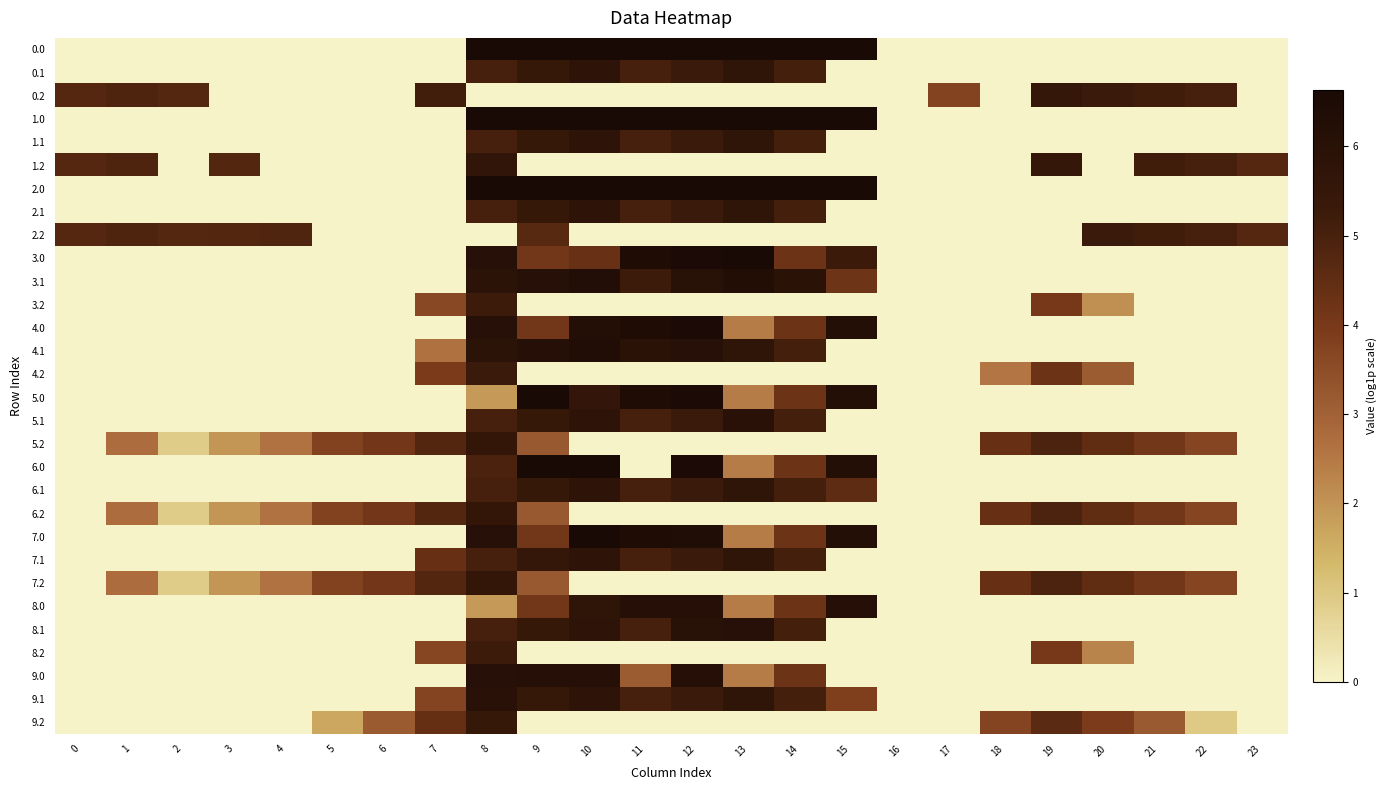

What is the difference between the highest and lowest values at 12?

6.6